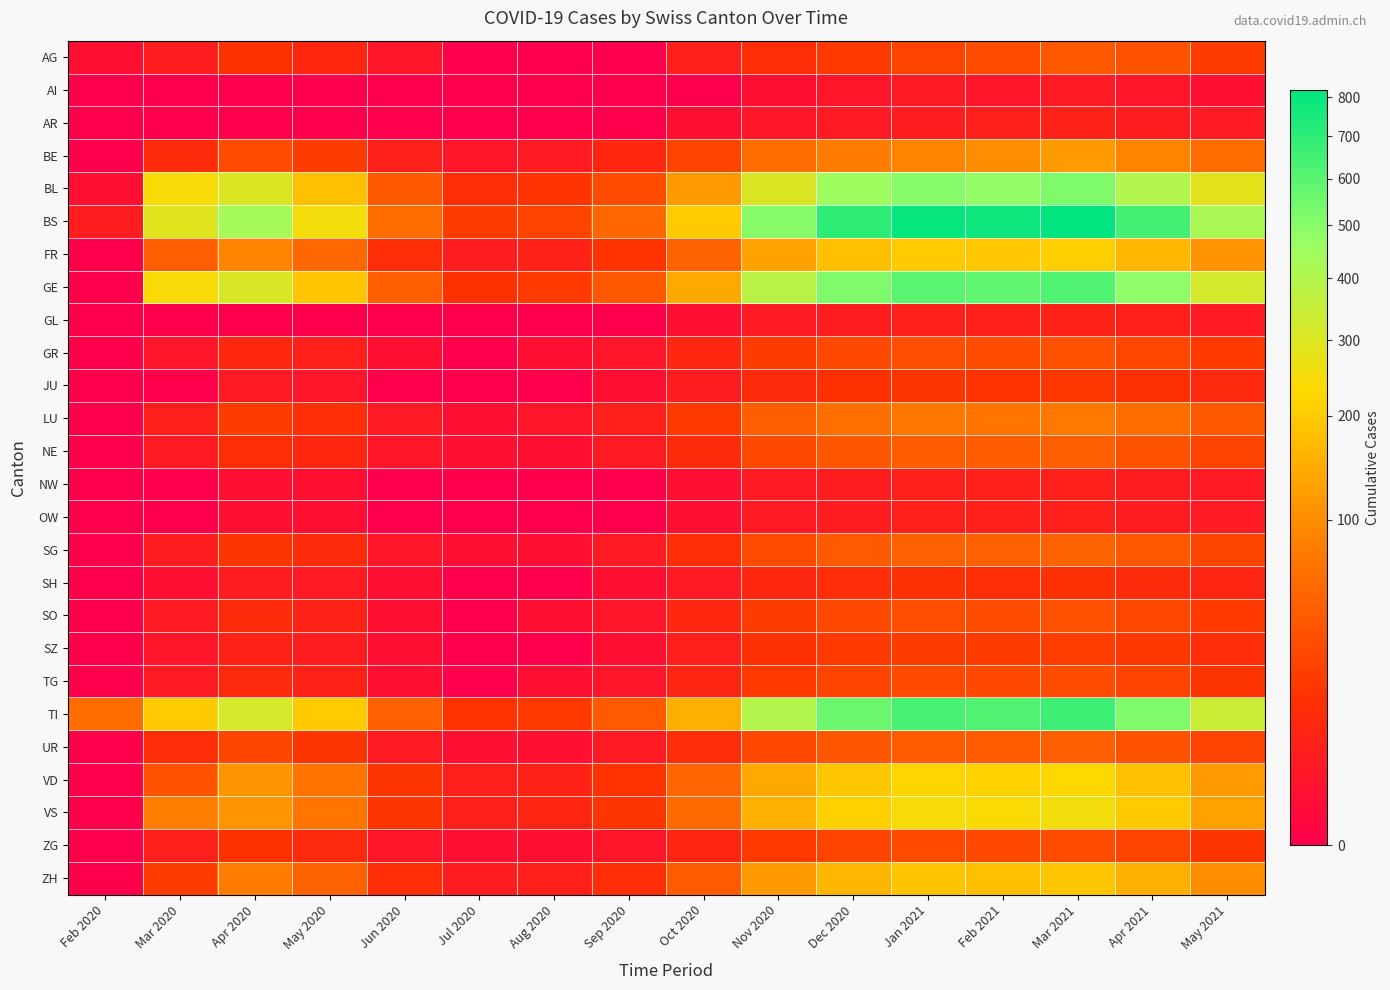

At which category is the sum across all series the highest?

Mar 2021